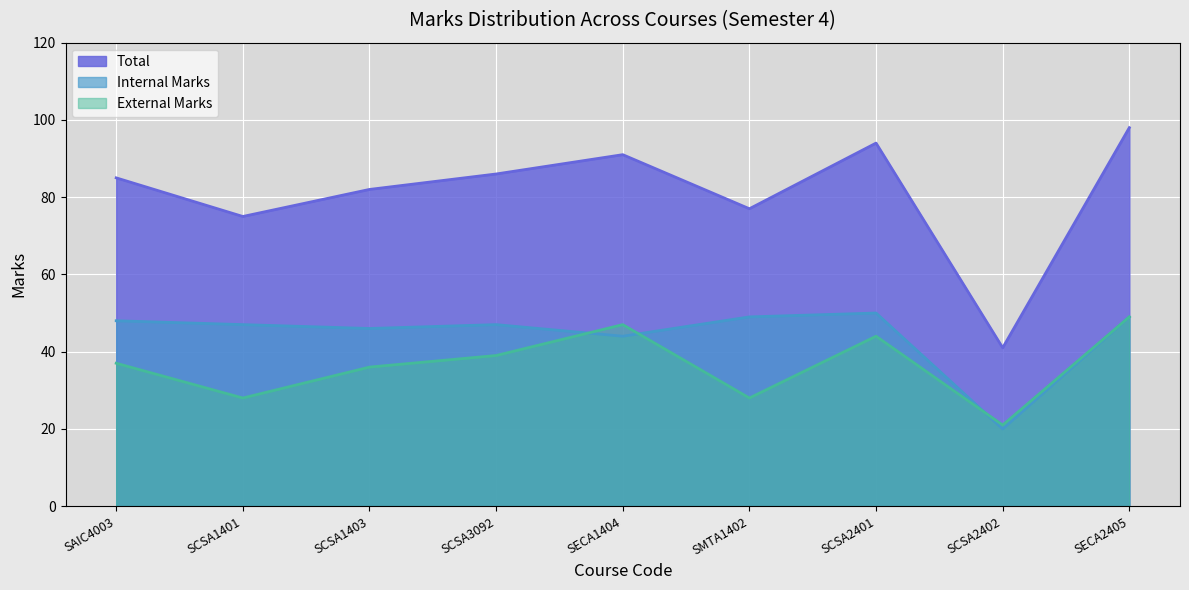

At SMTA1402, list the series in order from smallest to largest.

External Marks, Internal Marks, Total